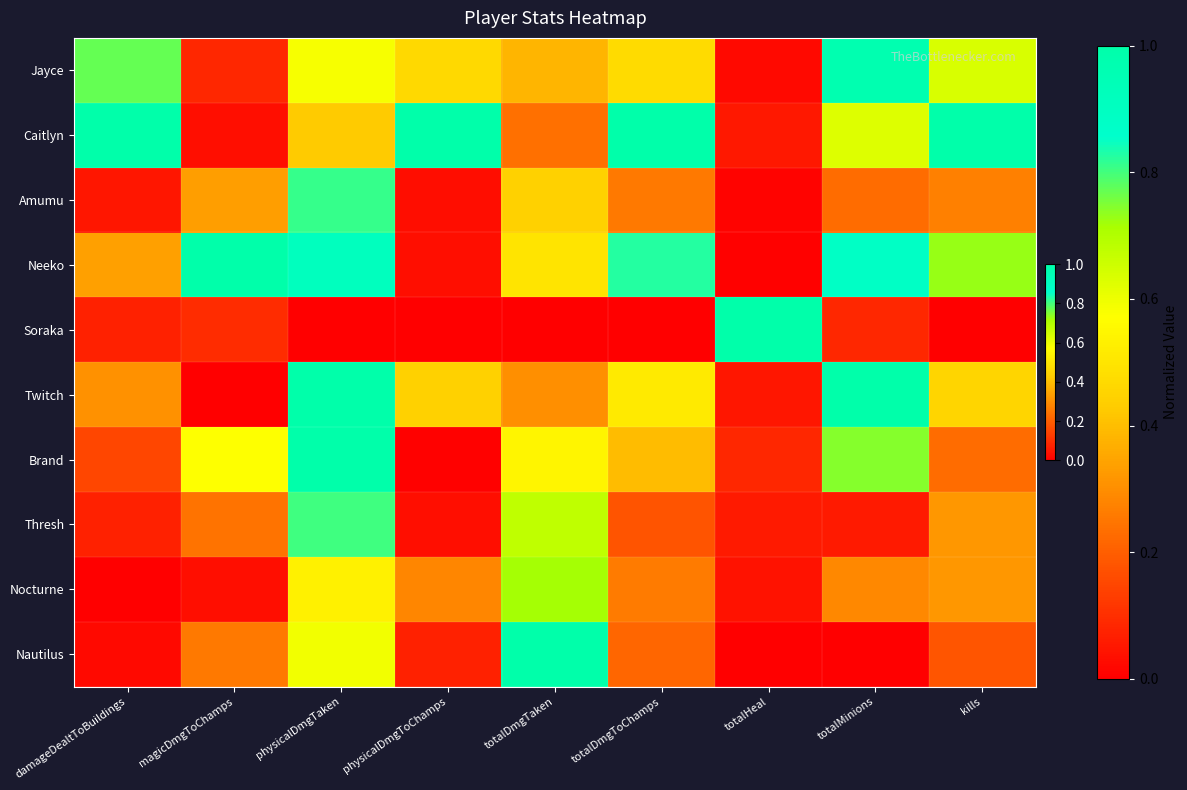

Reading right to left, list all the values displayed in this chart.

Jayce: kills=0.6	totalMinions=1.0	totalHeal=0.0	totalDmgToChamps=0.5	totalDmgTaken=0.4	physicalDmgToChamps=0.5	physicalDmgTaken=0.6	magicDmgToChamps=0.1	damageDealtToBuildings=0.8
Caitlyn: kills=1.0	totalMinions=0.6	totalHeal=0.1	totalDmgToChamps=1.0	totalDmgTaken=0.2	physicalDmgToChamps=1.0	physicalDmgTaken=0.4	magicDmgToChamps=0.0	damageDealtToBuildings=1.0
Amumu: kills=0.3	totalMinions=0.2	totalHeal=0.0	totalDmgToChamps=0.3	totalDmgTaken=0.4	physicalDmgToChamps=0.0	physicalDmgTaken=0.8	magicDmgToChamps=0.3	damageDealtToBuildings=0.0
Neeko: kills=0.7	totalMinions=0.9	totalHeal=0.0	totalDmgToChamps=0.8	totalDmgTaken=0.5	physicalDmgToChamps=0.0	physicalDmgTaken=0.9	magicDmgToChamps=1.0	damageDealtToBuildings=0.3
Soraka: kills=0.0	totalMinions=0.1	totalHeal=1.0	totalDmgToChamps=0.0	totalDmgTaken=0.0	physicalDmgToChamps=0.0	physicalDmgTaken=0.0	magicDmgToChamps=0.1	damageDealtToBuildings=0.1
Twitch: kills=0.5	totalMinions=1.0	totalHeal=0.0	totalDmgToChamps=0.5	totalDmgTaken=0.3	physicalDmgToChamps=0.4	physicalDmgTaken=1.0	magicDmgToChamps=0.0	damageDealtToBuildings=0.3
Brand: kills=0.2	totalMinions=0.7	totalHeal=0.1	totalDmgToChamps=0.4	totalDmgTaken=0.5	physicalDmgToChamps=0.0	physicalDmgTaken=1.0	magicDmgToChamps=0.6	damageDealtToBuildings=0.2
Thresh: kills=0.3	totalMinions=0.1	totalHeal=0.1	totalDmgToChamps=0.2	totalDmgTaken=0.7	physicalDmgToChamps=0.0	physicalDmgTaken=0.8	magicDmgToChamps=0.2	damageDealtToBuildings=0.1
Nocturne: kills=0.3	totalMinions=0.3	totalHeal=0.0	totalDmgToChamps=0.3	totalDmgTaken=0.7	physicalDmgToChamps=0.3	physicalDmgTaken=0.5	magicDmgToChamps=0.0	damageDealtToBuildings=0.0
Nautilus: kills=0.2	totalMinions=0.0	totalHeal=0.0	totalDmgToChamps=0.2	totalDmgTaken=1.0	physicalDmgToChamps=0.1	physicalDmgTaken=0.6	magicDmgToChamps=0.3	damageDealtToBuildings=0.0